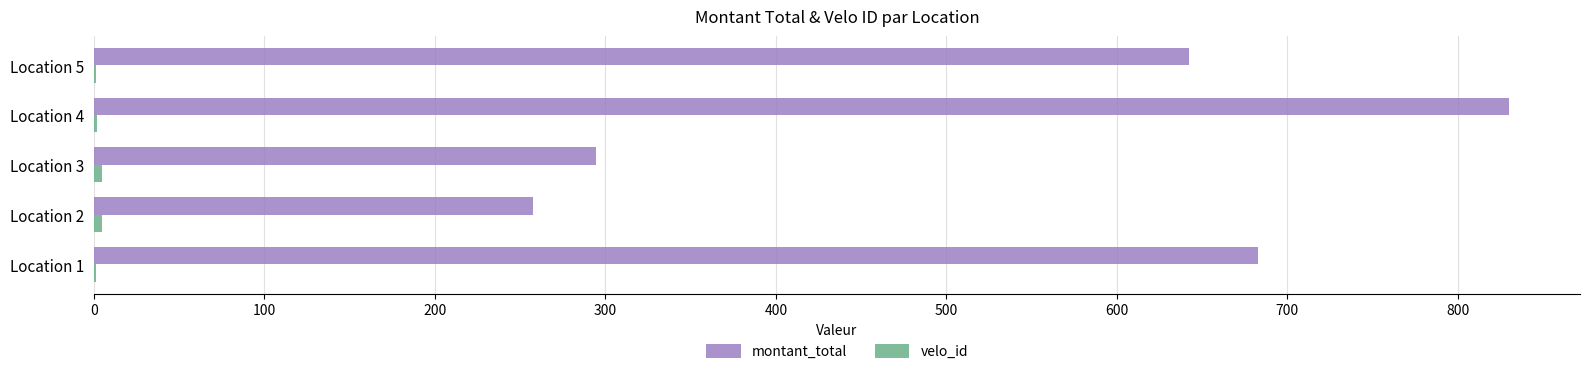

At which label is montant_total closest to 543?

Location 5